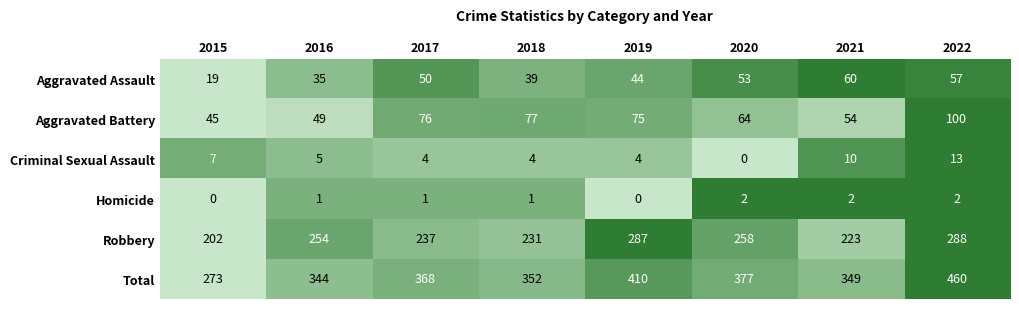

At how many categories does at least one series exceed 263?

8